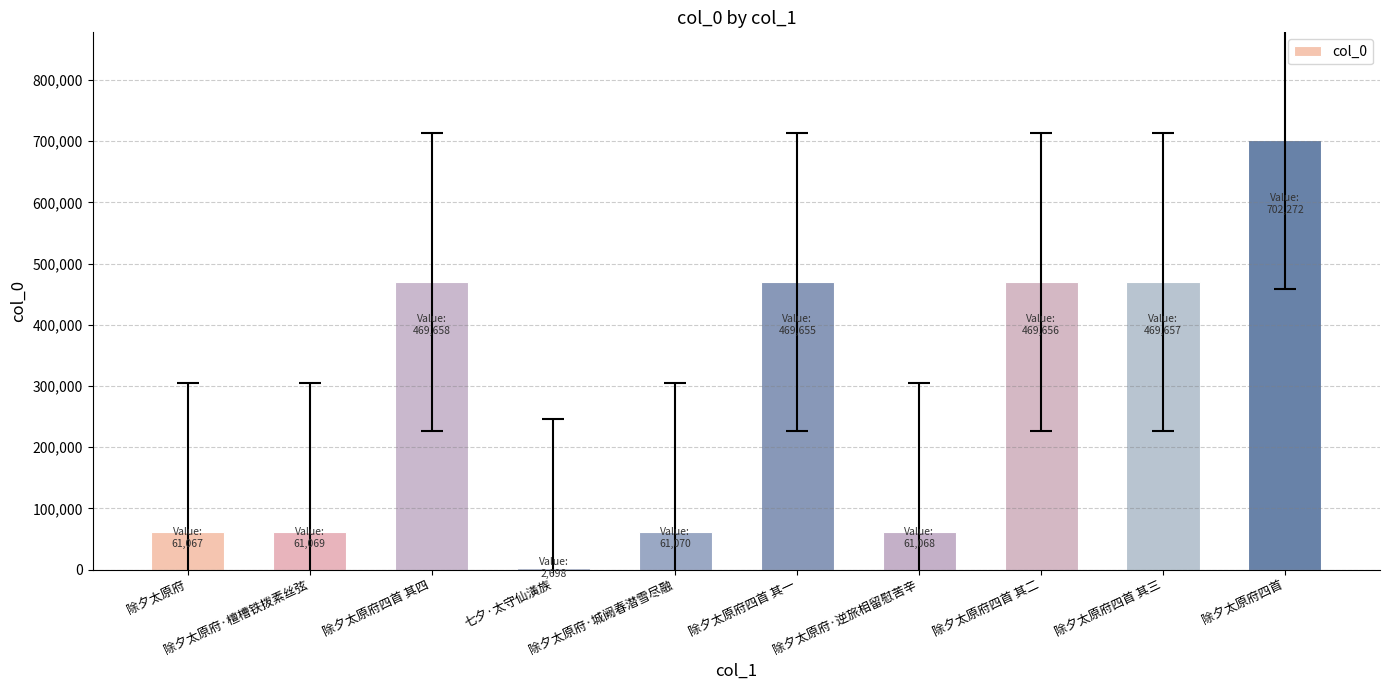

What is the difference between the second highest and minimum values?

466960